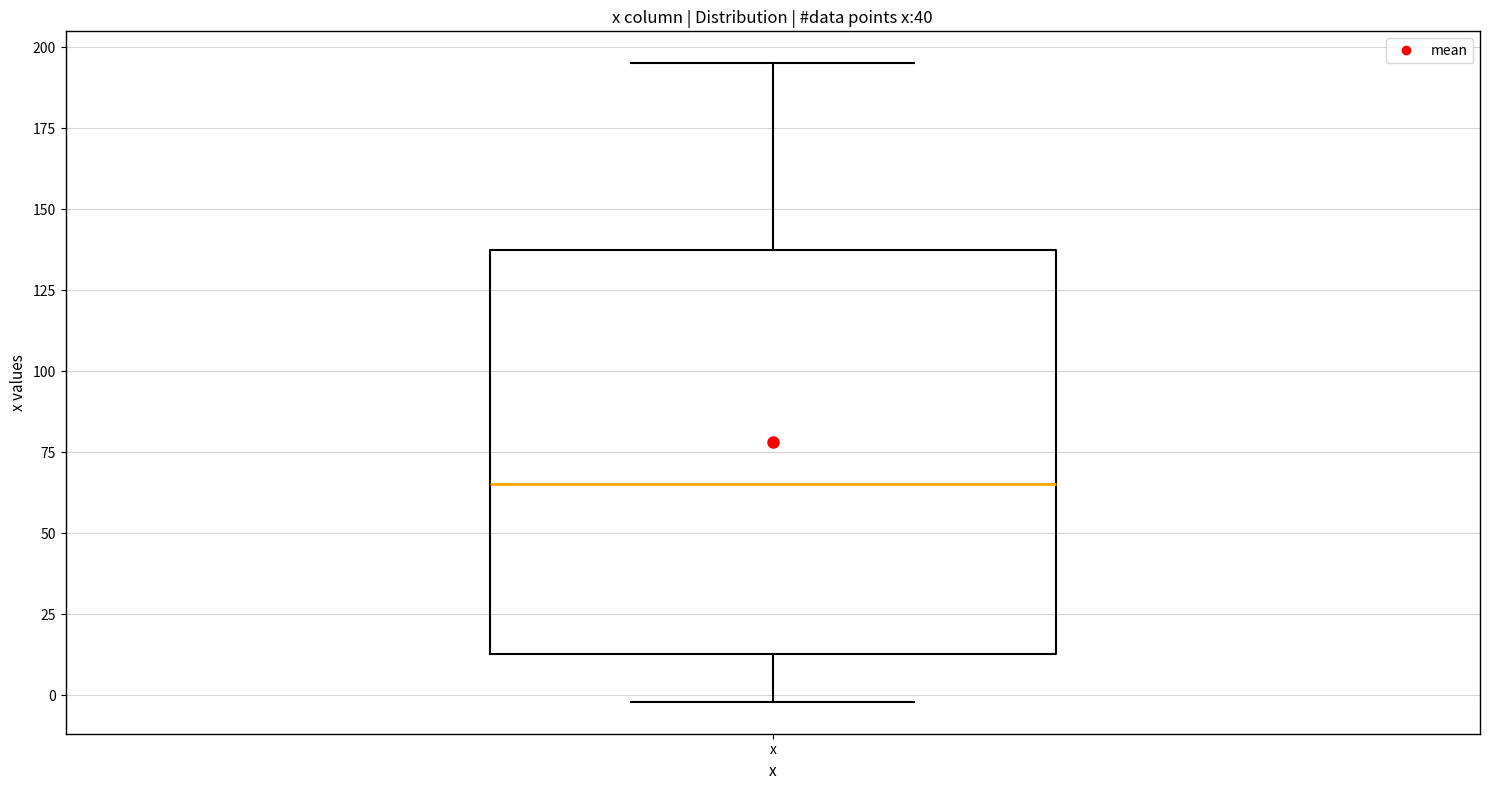

Where is the lower edge of the box for x on the y-axis? The values are not printed on the chart, so give them approximately, as read against the axis.

15